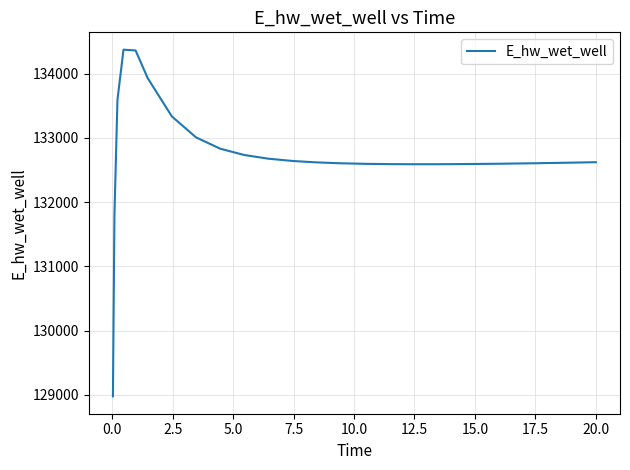

What is the difference between the maximum and minimum values?

5397.3